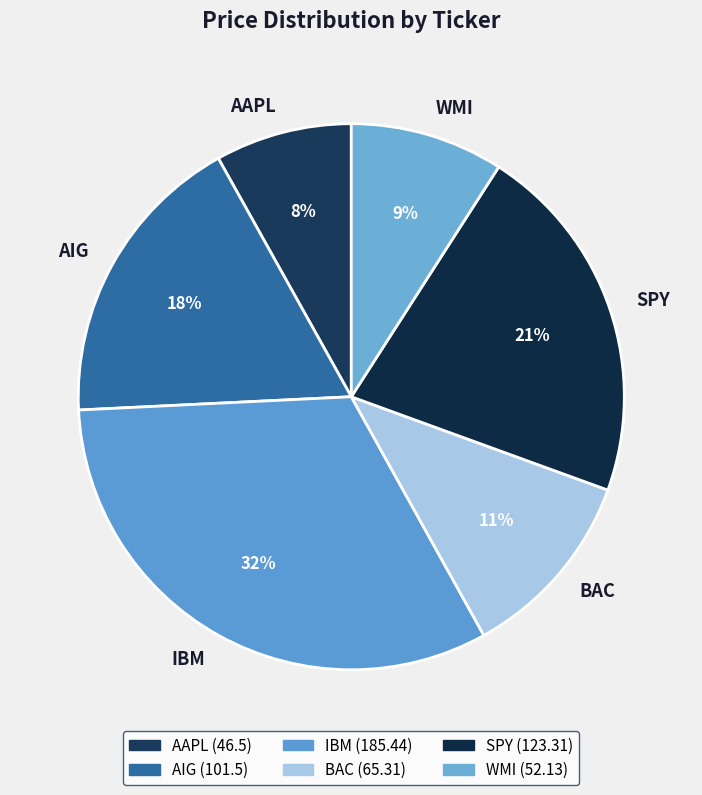

Which slice is the smallest?

AAPL